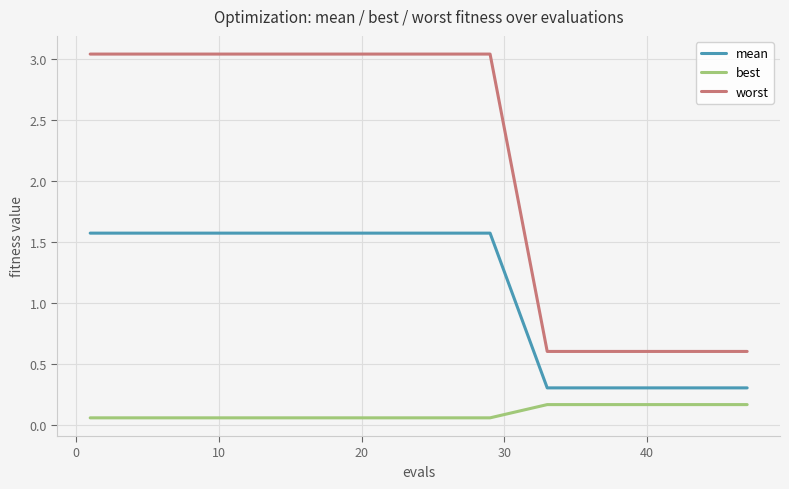

List the series in order of their peak value, lowest first.

best, mean, worst